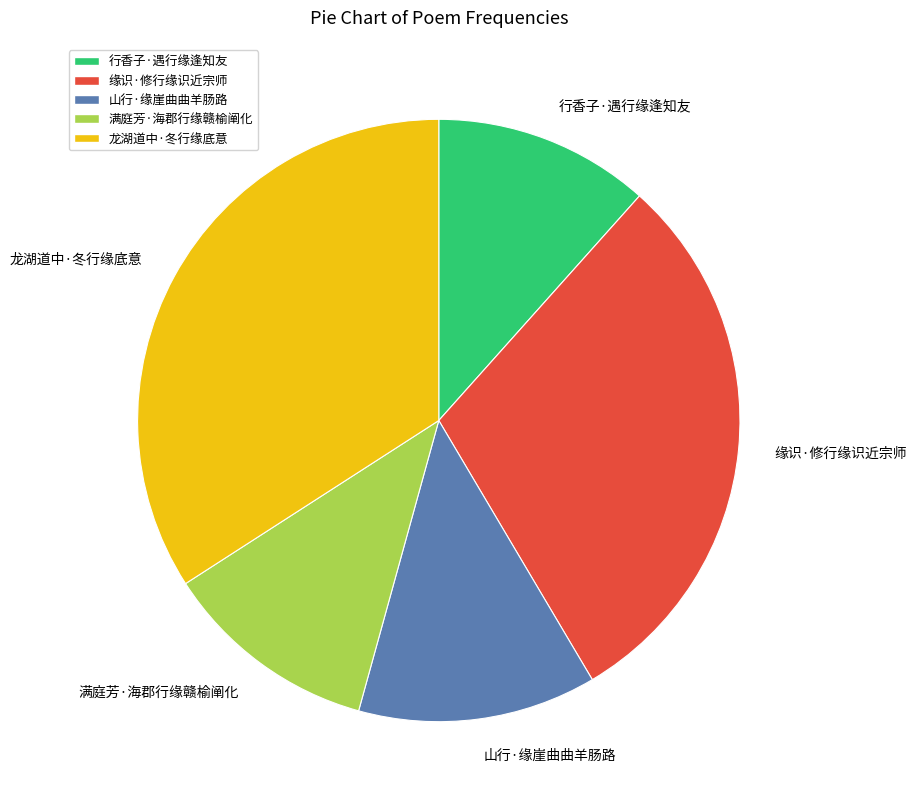

Which category has the biggest portion of the pie?

龙湖道中·冬行缘底意